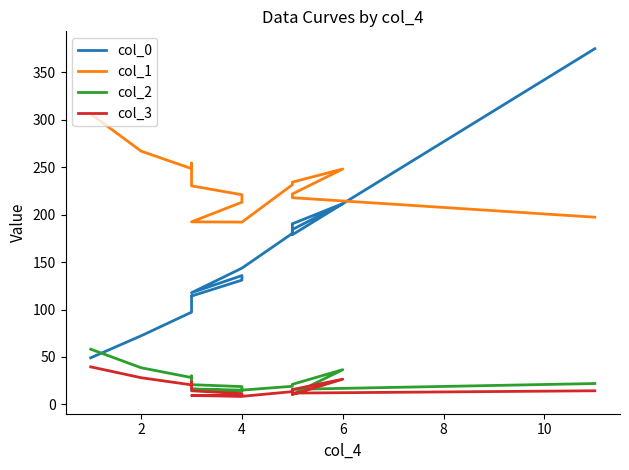

Which series has the largest range (max minus min)?

col_0